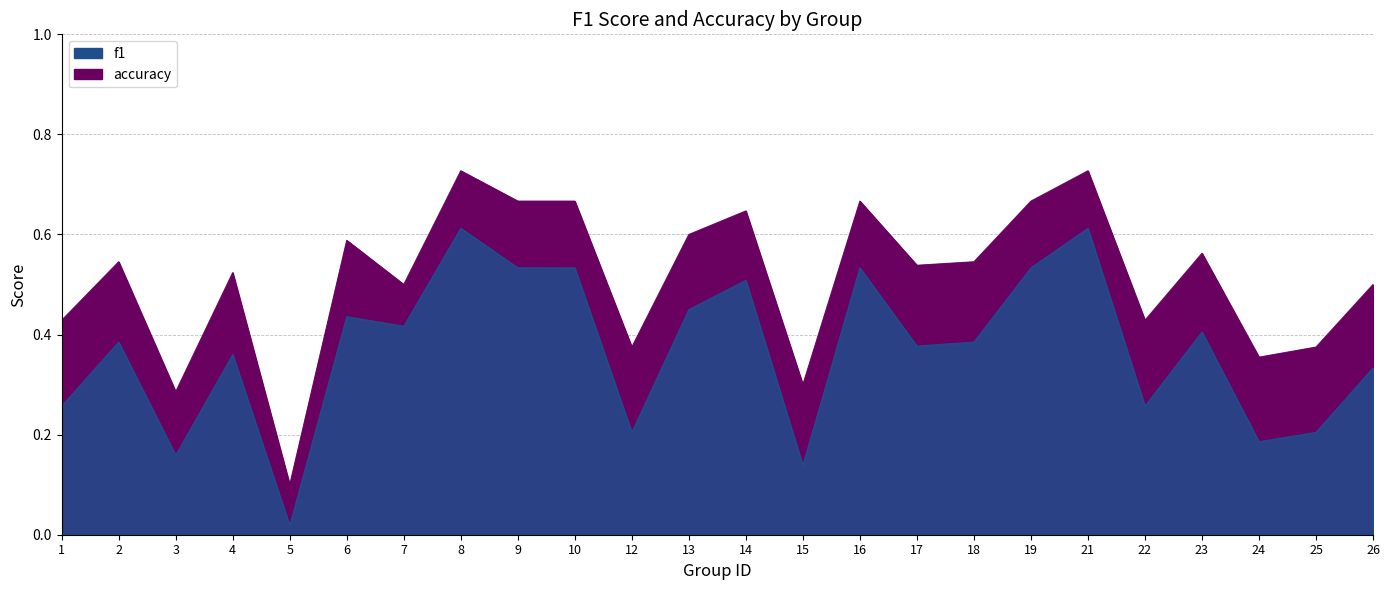

What is the value of the accuracy point at the 15th from the left?

0.7